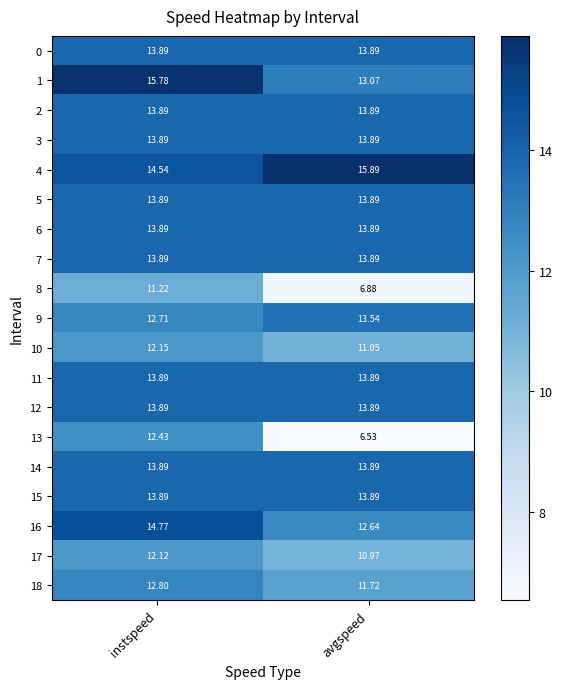

At which label does 18 first exceed 12?

instspeed